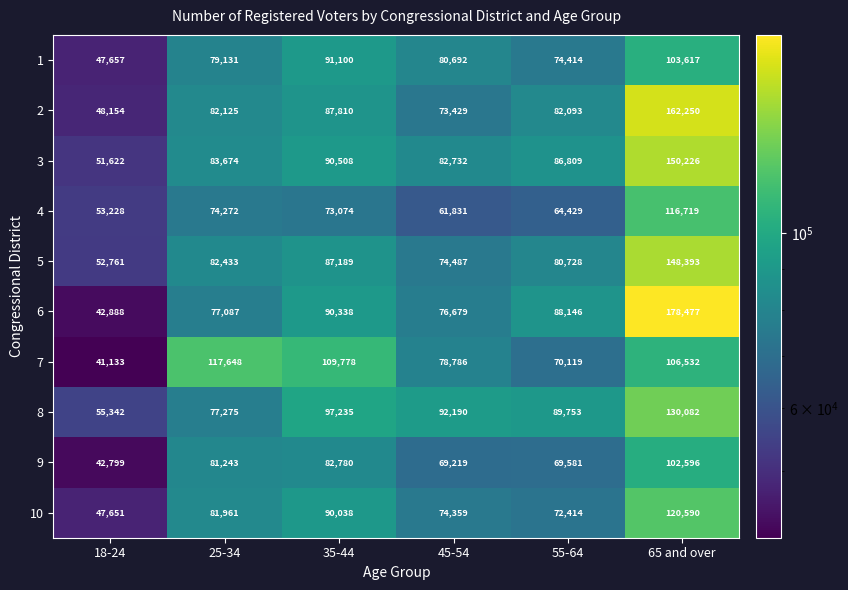

What is the sum of the 1 values at 55-64 and 18-24?

122071